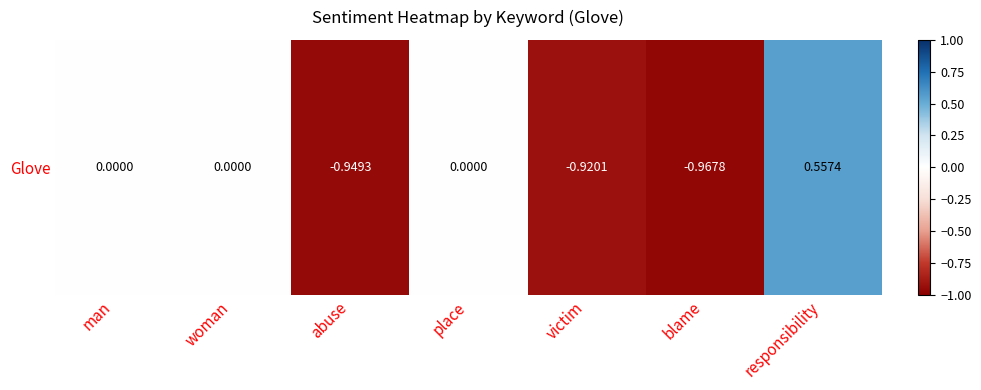

The chart shows a value of -0.9 at victim. True or false?

True